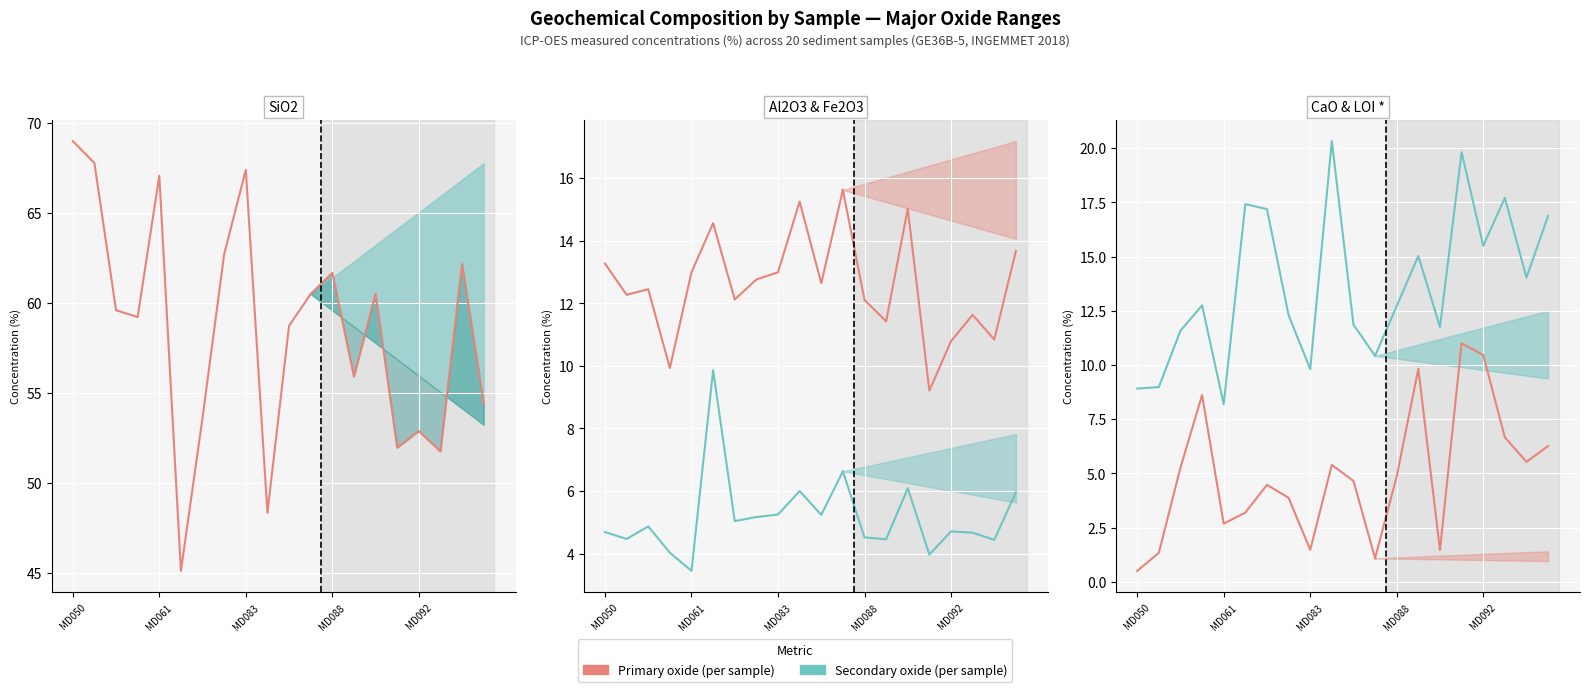

What is the sum of the Al2O3 values at 10 and 9?

27.9